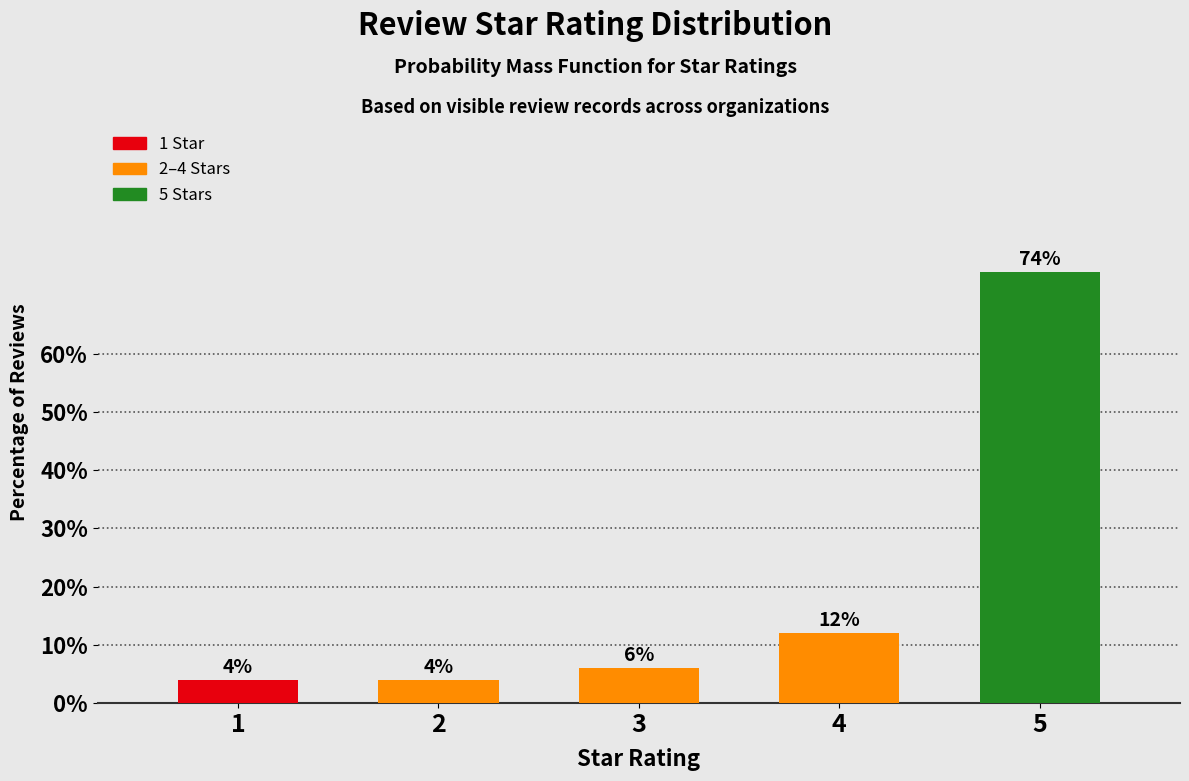

Reading right to left, what are all the values shown in this chart?

5=74	4=12	3=6	2=4	1=4